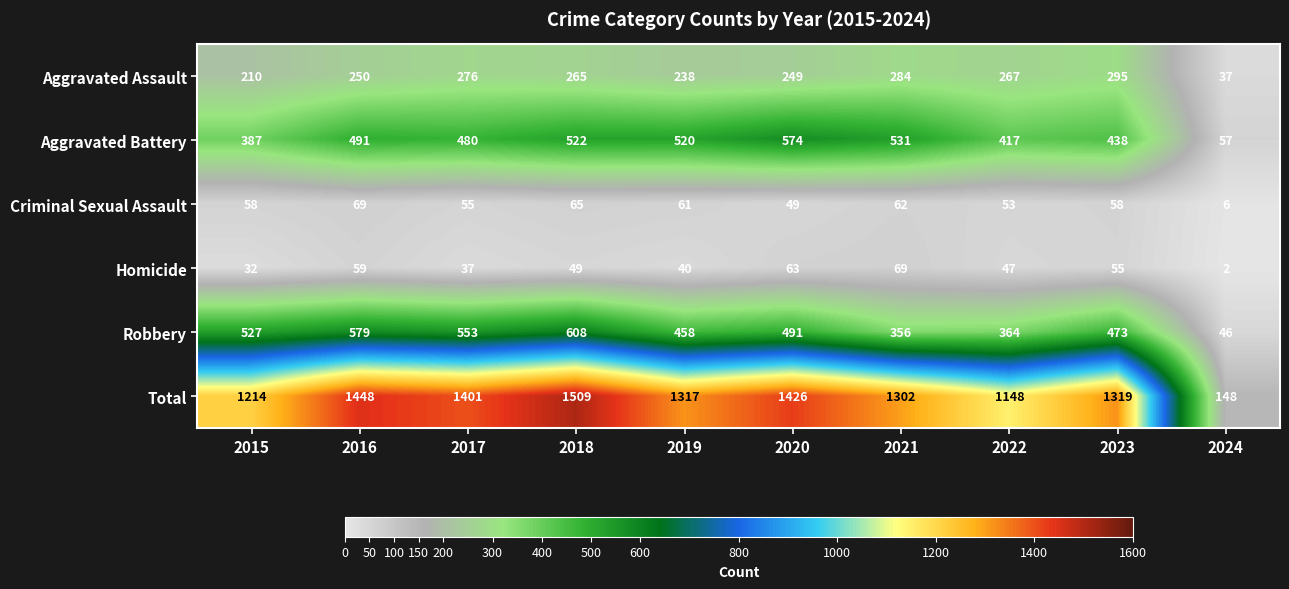

What is the difference between the highest and lowest values at 2023?

1264